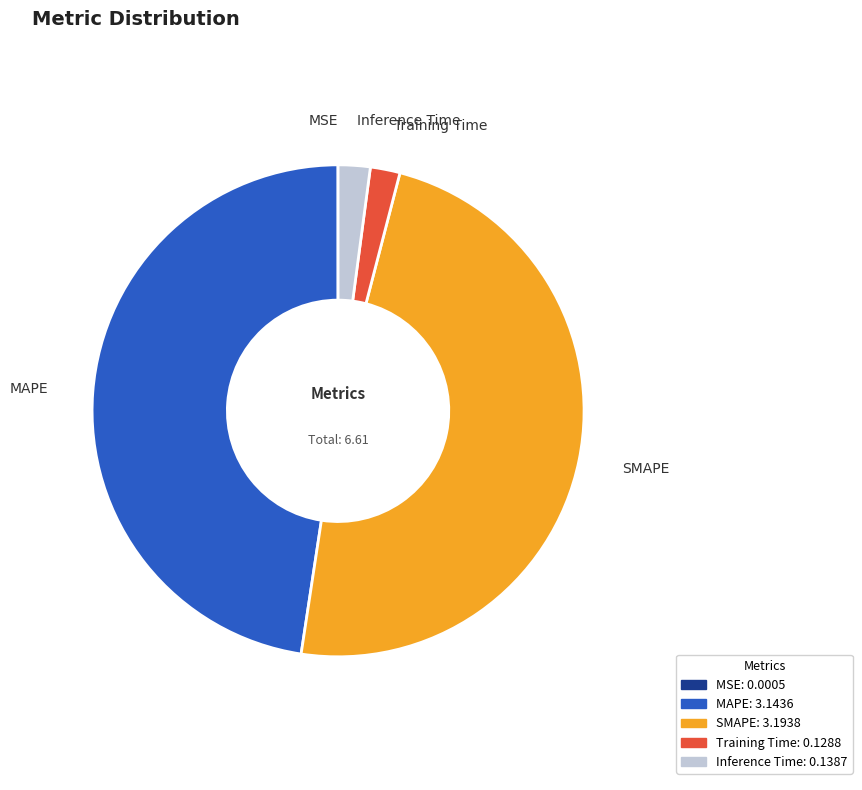

True or false: SMAPE accounts for 37% of the total.

False